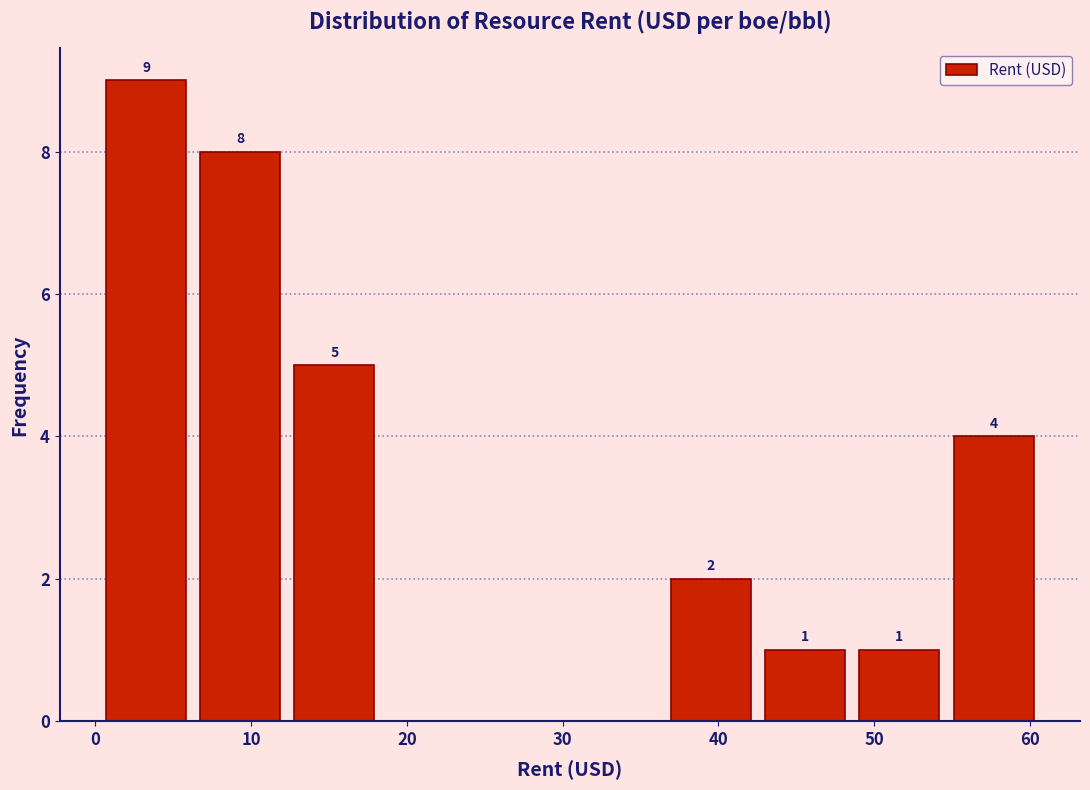

Which range on the x-axis has the tallest bar?

0 to 6